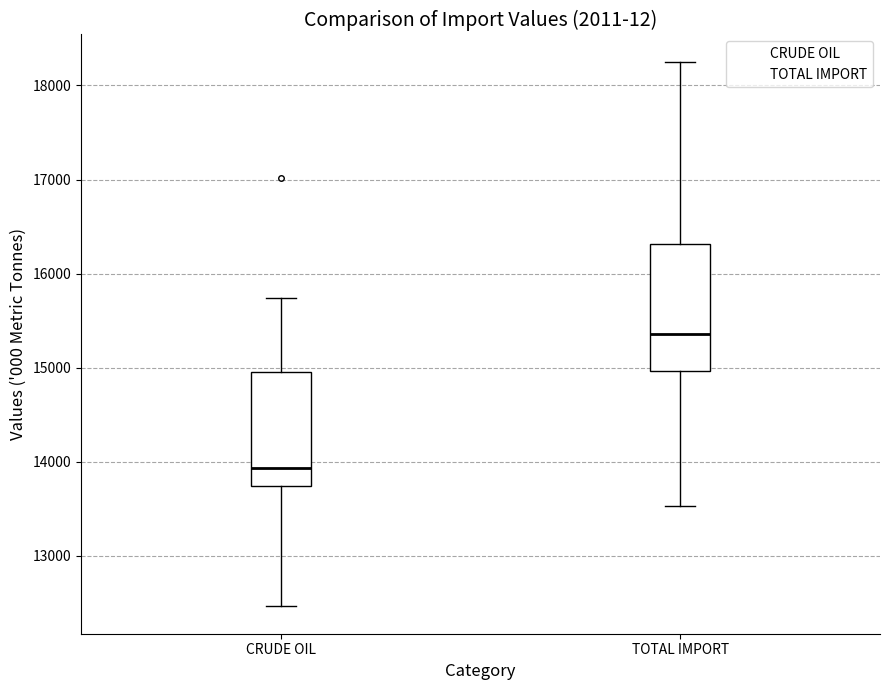

Which box has the lowest median line?

CRUDE OIL